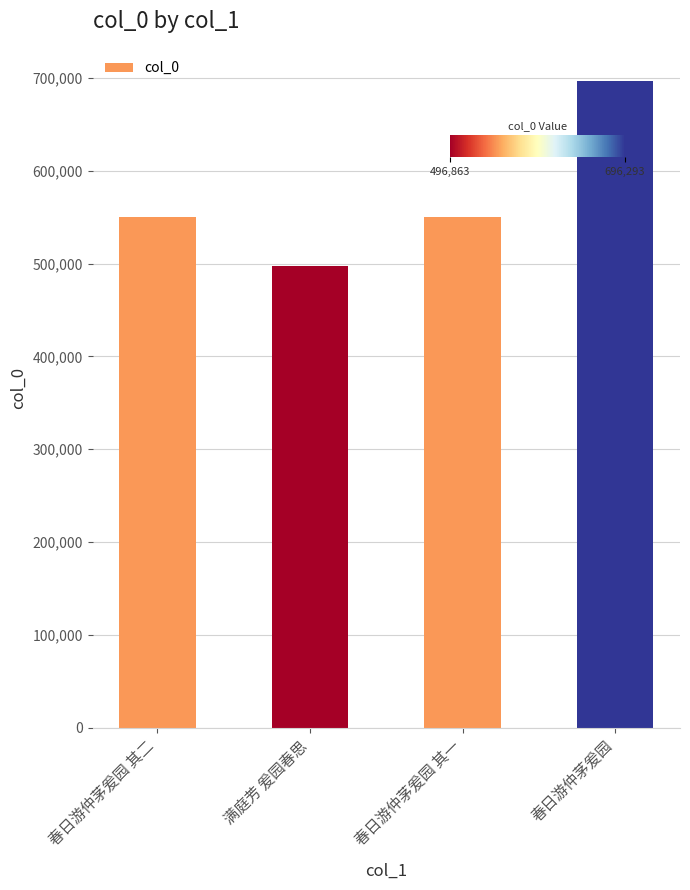

Between 春日游仲茅爰园 其二 and 春日游仲茅爰园, which is larger?

春日游仲茅爰园